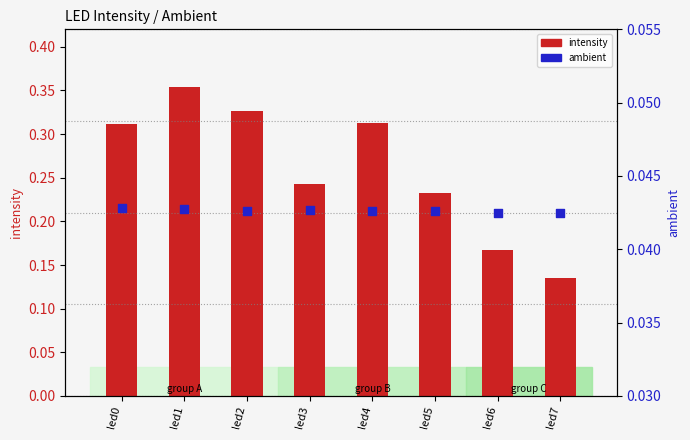

At how many categories does at least one series exceed 0?

8